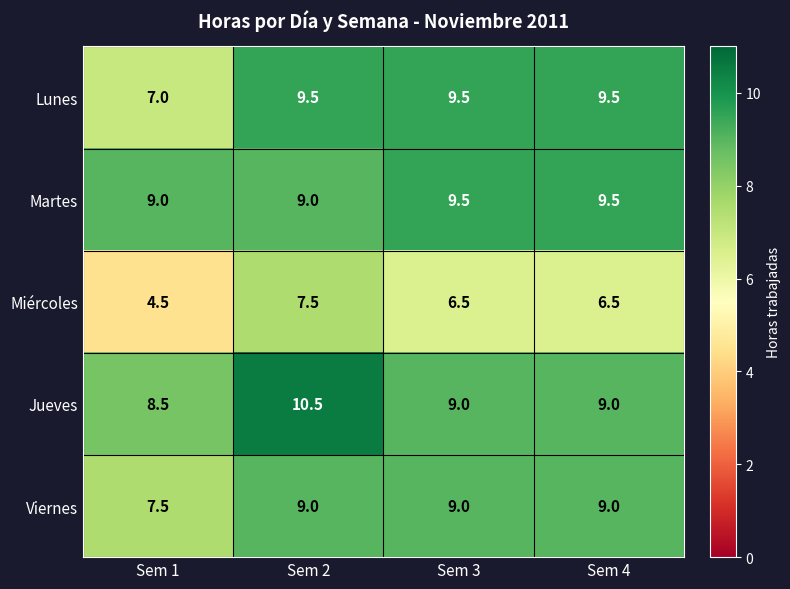

Which label corresponds to the smallest value in the chart?

Sem 1